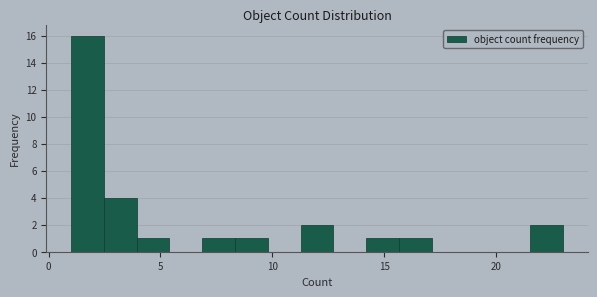

Around what value on the x-axis is the tallest bar? Give the approximate position of its centre, as read against the axis.

1.5